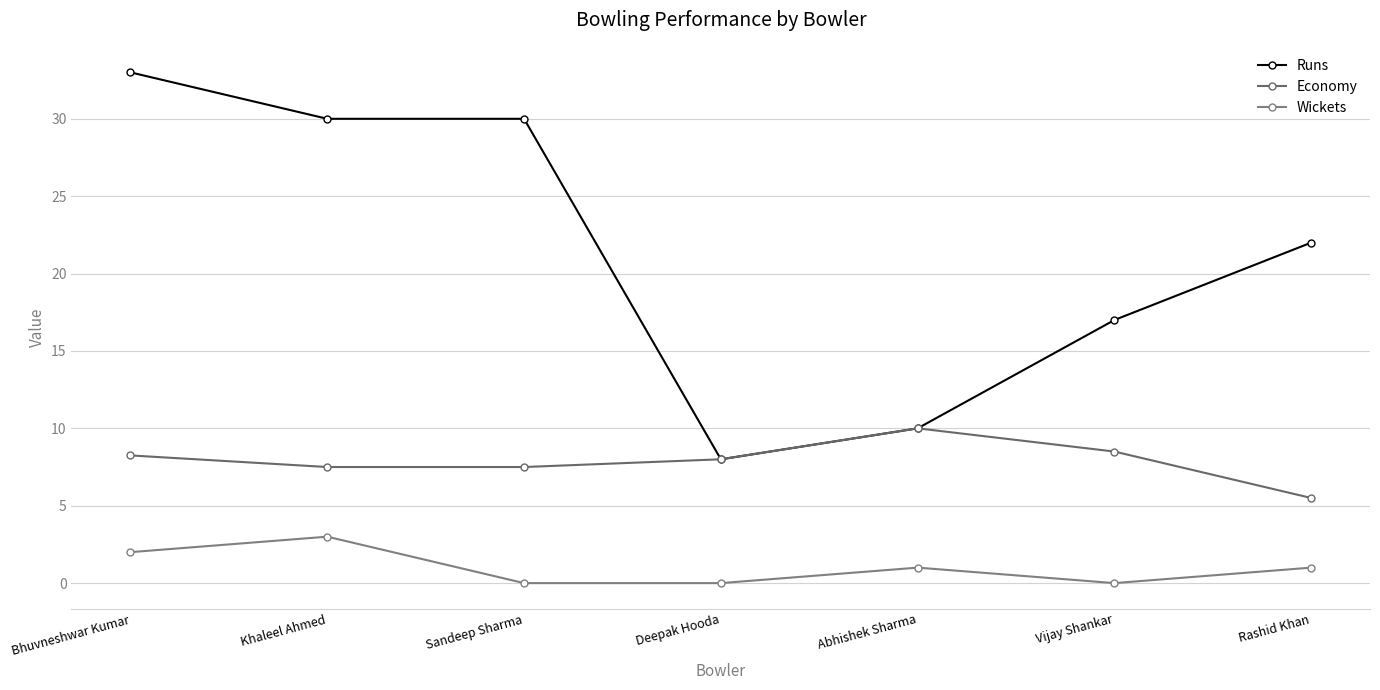

At which label is Economy closest to 7?

Khaleel Ahmed